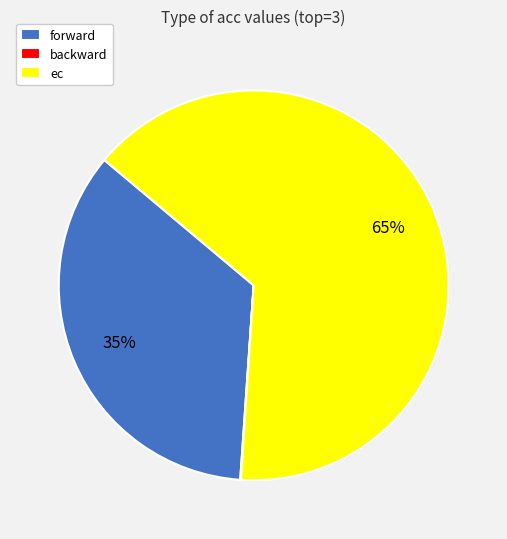

To the nearest percent, what portion does ec represent?

65%